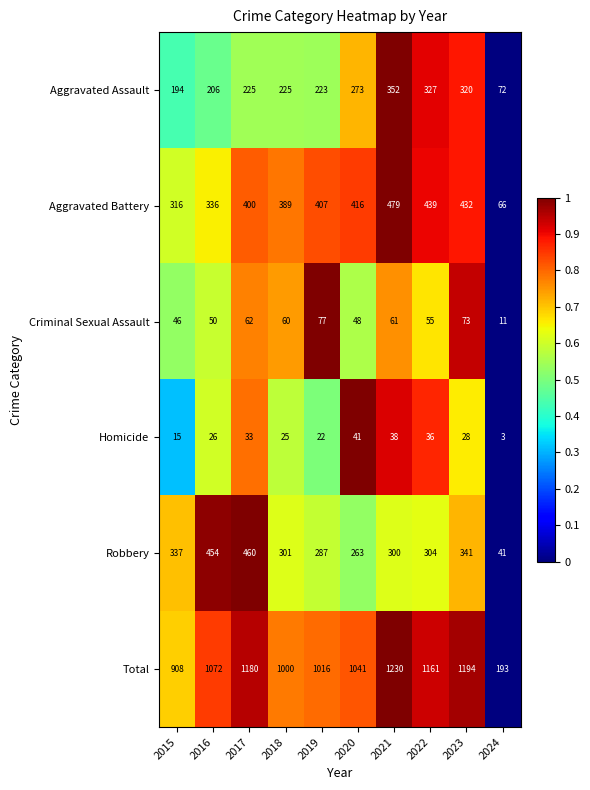

What is the spread (max minus min) of values at 2016?

1046